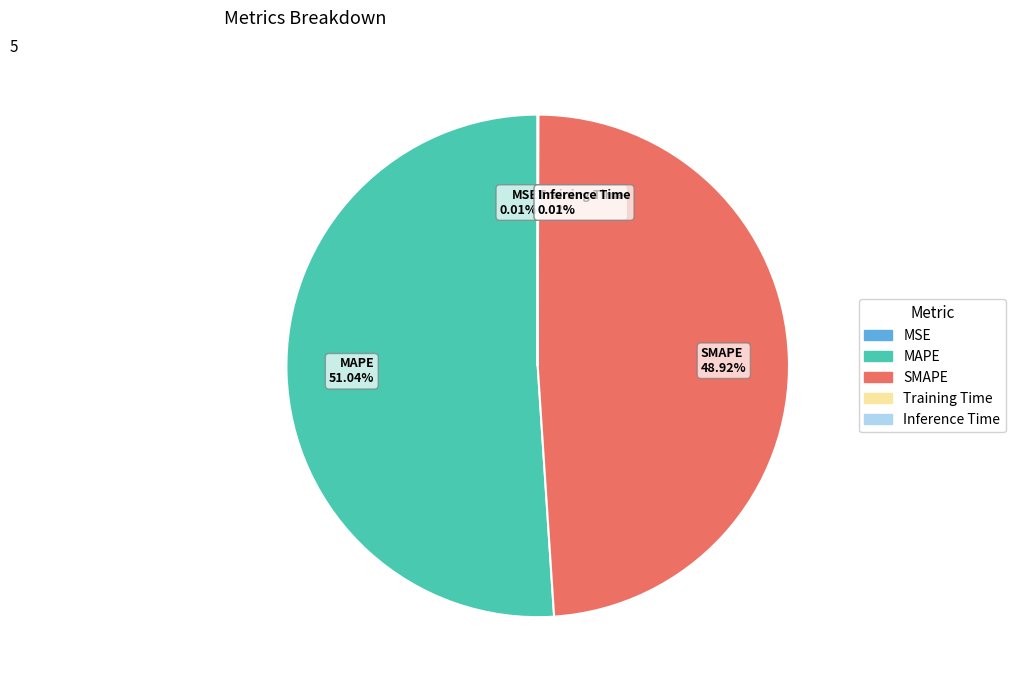

What is the largest slice in the pie chart?

MAPE